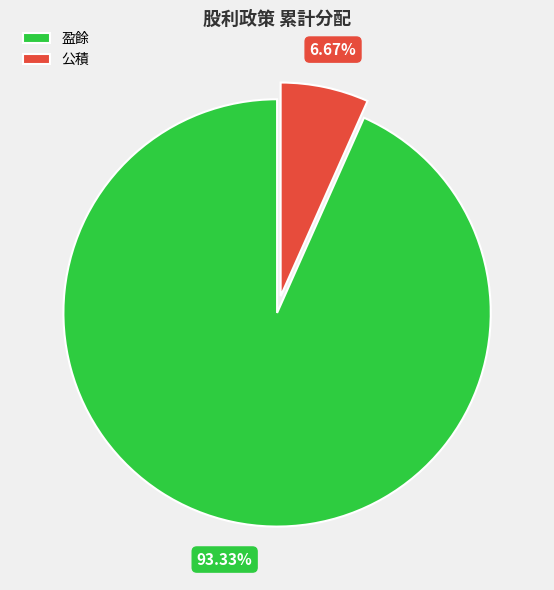

Between 盈餘 and 公積, which is larger?

盈餘